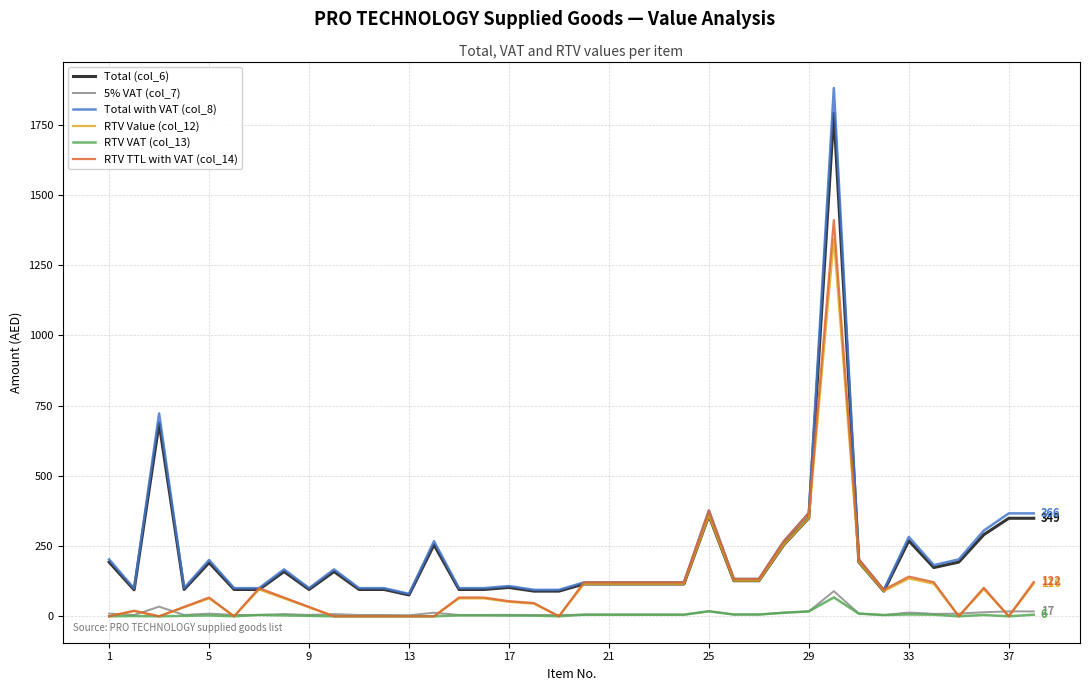

True or false: RTV VAT (col_13) and Total with VAT (col_8) intersect in this chart.

False